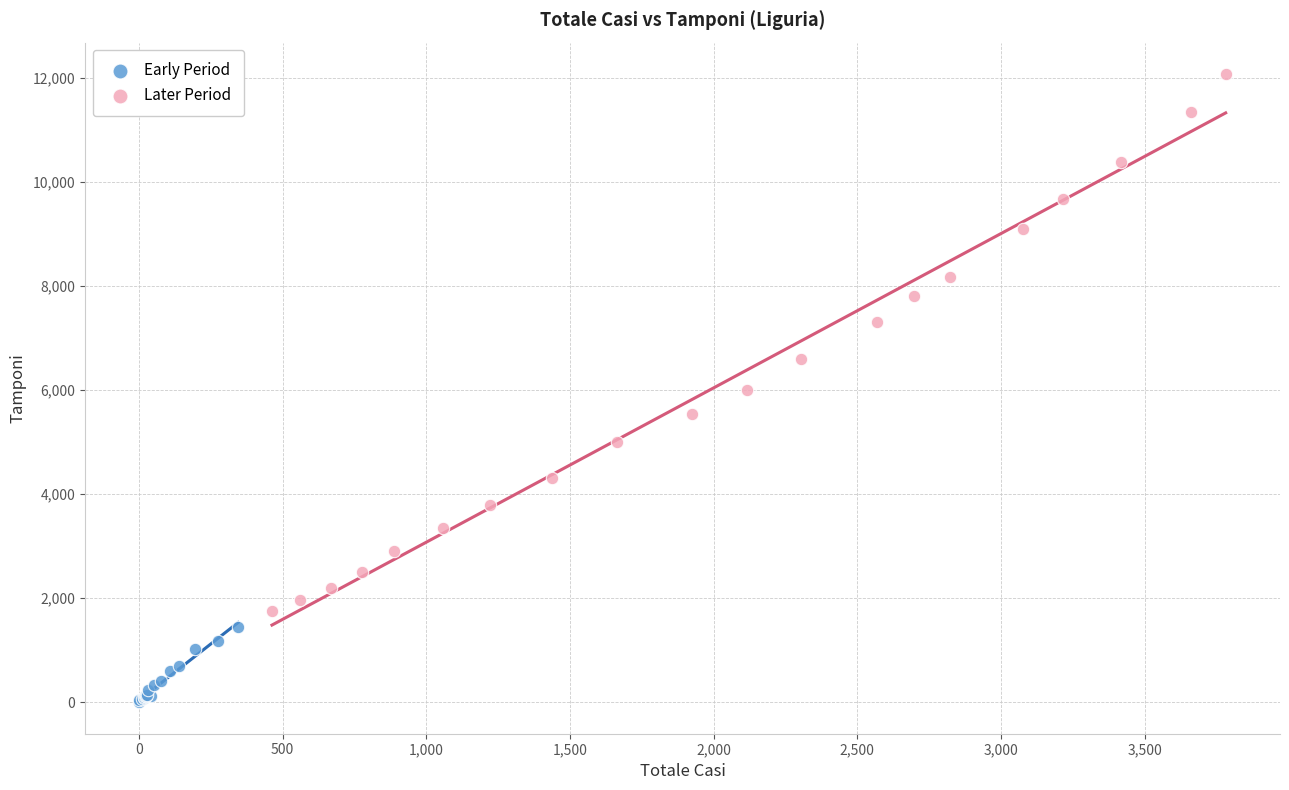

Which series reaches the maximum Y coordinate?

Later Period